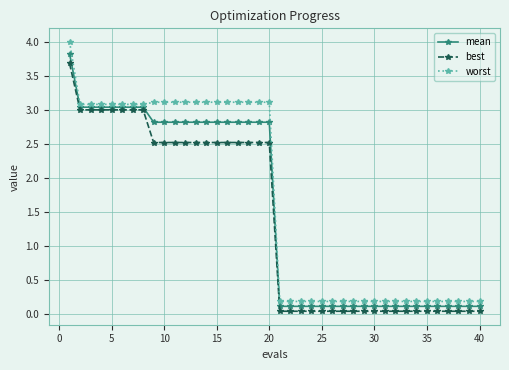

What is the value of the best point at the 1st from the left?

3.7